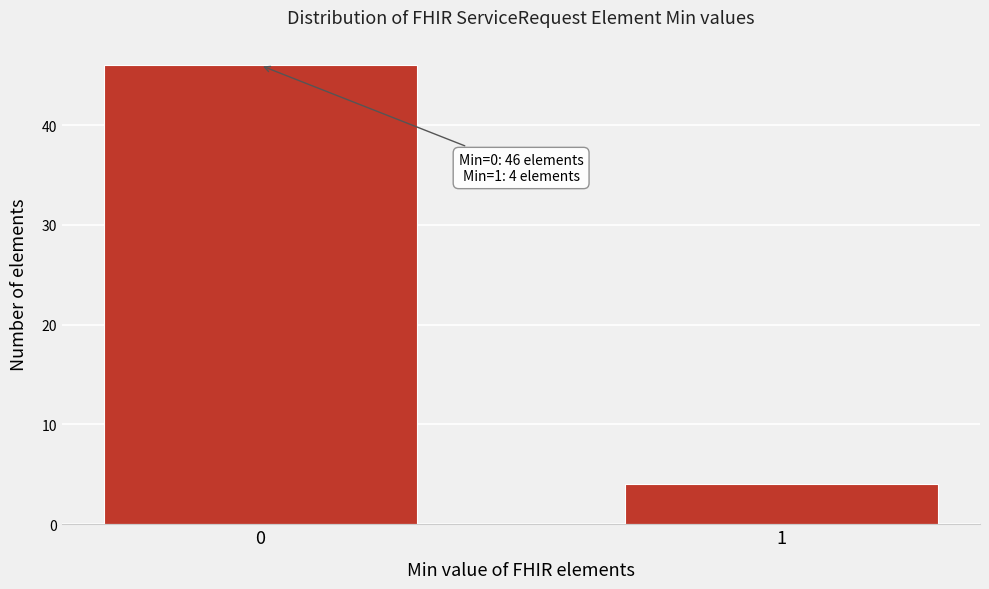

Reading right to left, what are all the values shown in this chart?

1=4	0=46